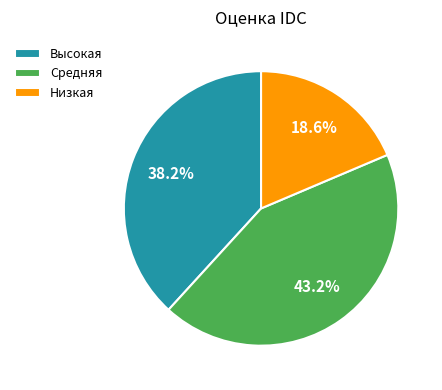

Rank the categories by value from lowest to highest.

Низкая, Высокая, Средняя